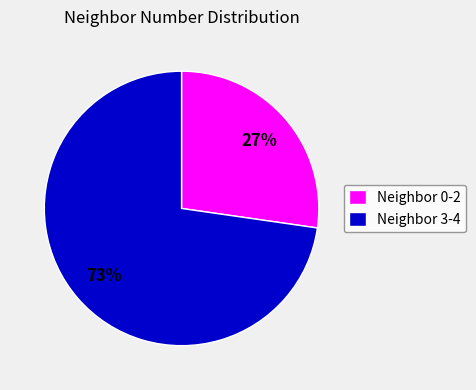

To the nearest percent, what is the average slice percentage?

50%